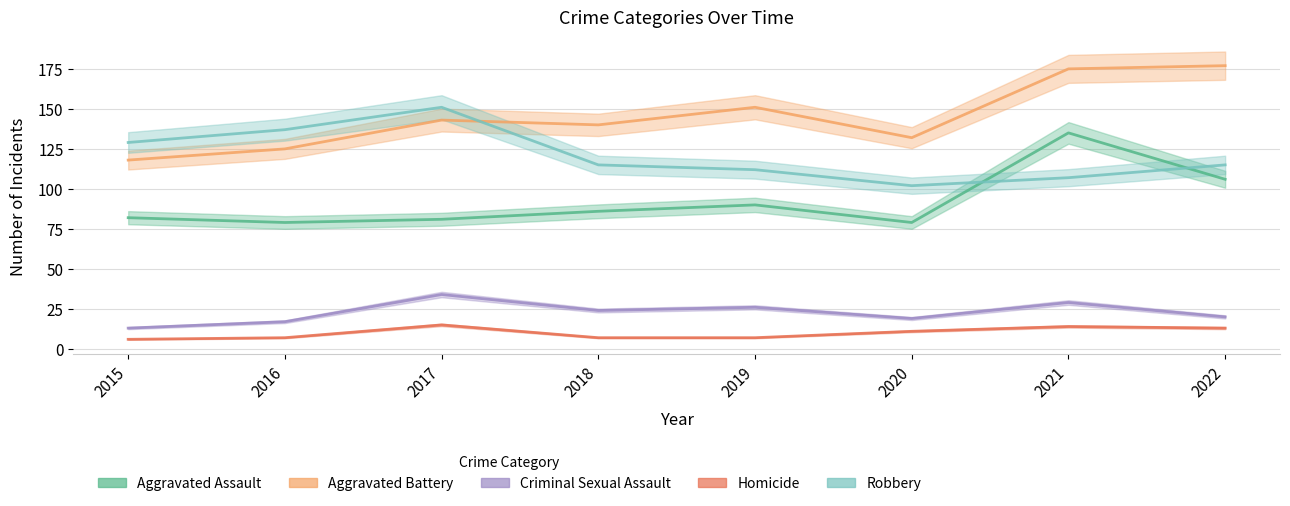

How many series are shown in this chart?

5